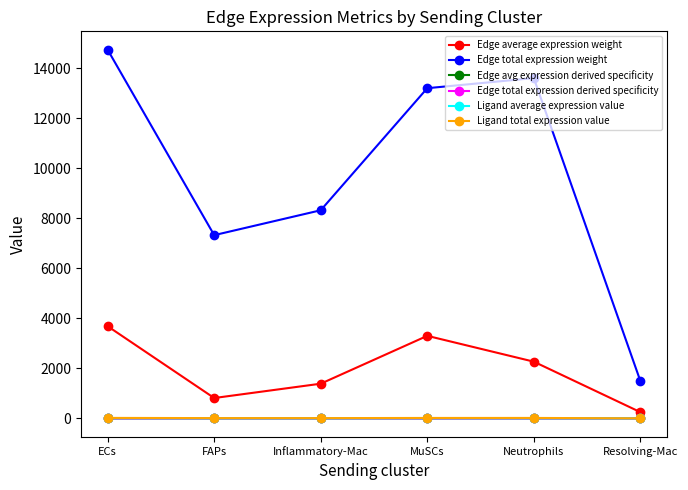

True or false: Ligand average expression value and Edge total expression weight cross at least once.

False